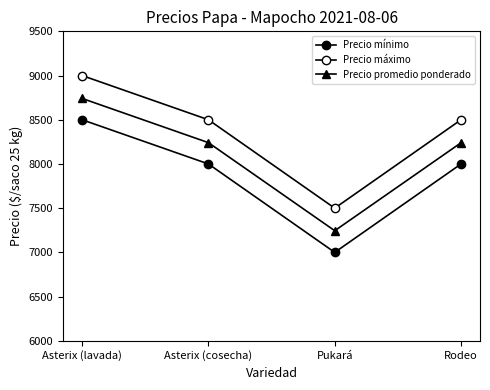

How many lines are shown in the chart?

3